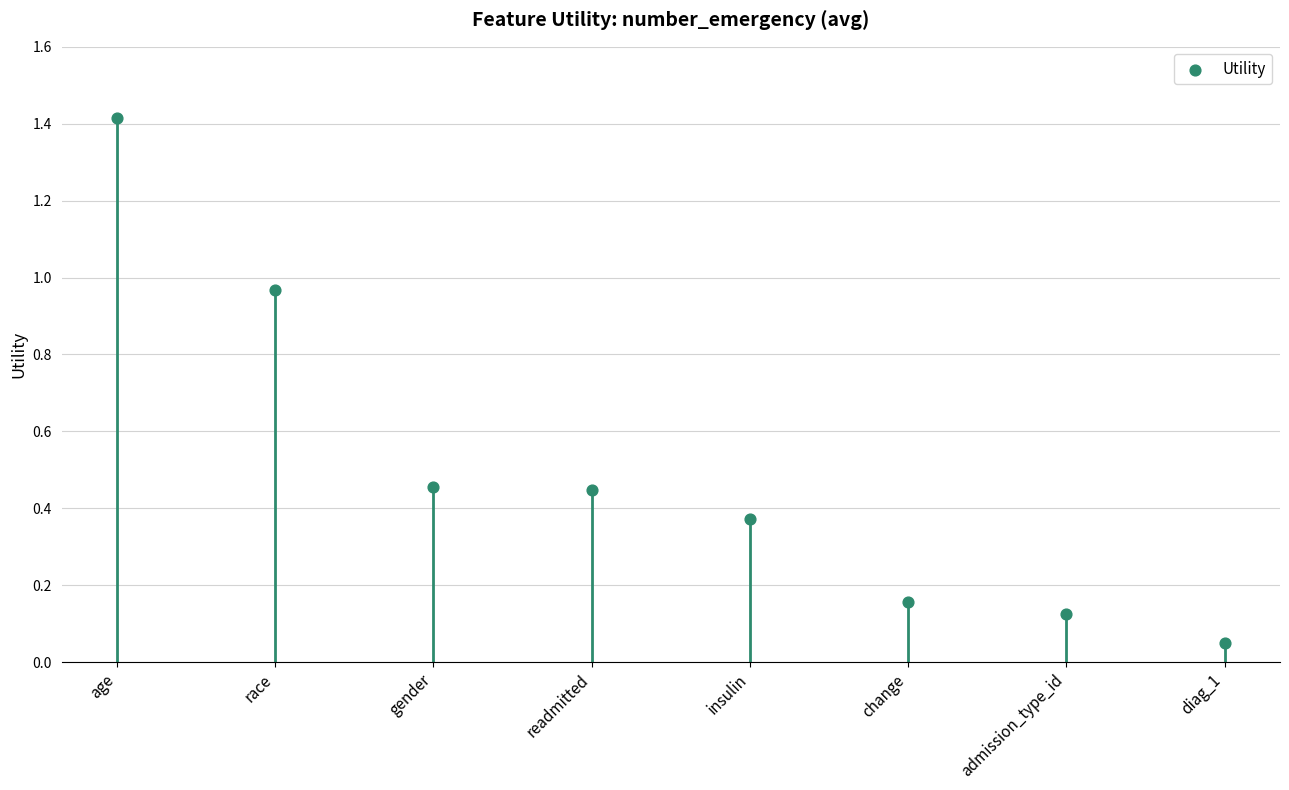

What is the change in value from race to admission_type_id?

-0.8